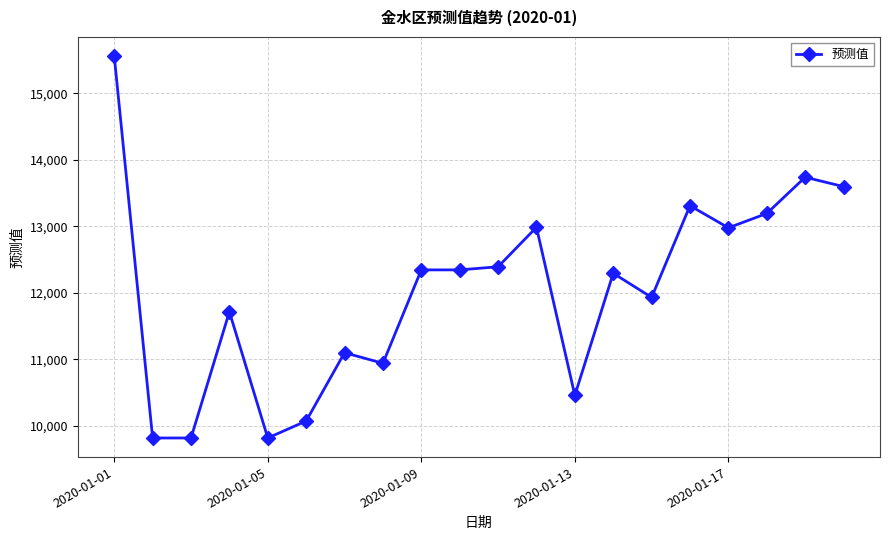

What is the greatest value displayed?

15557